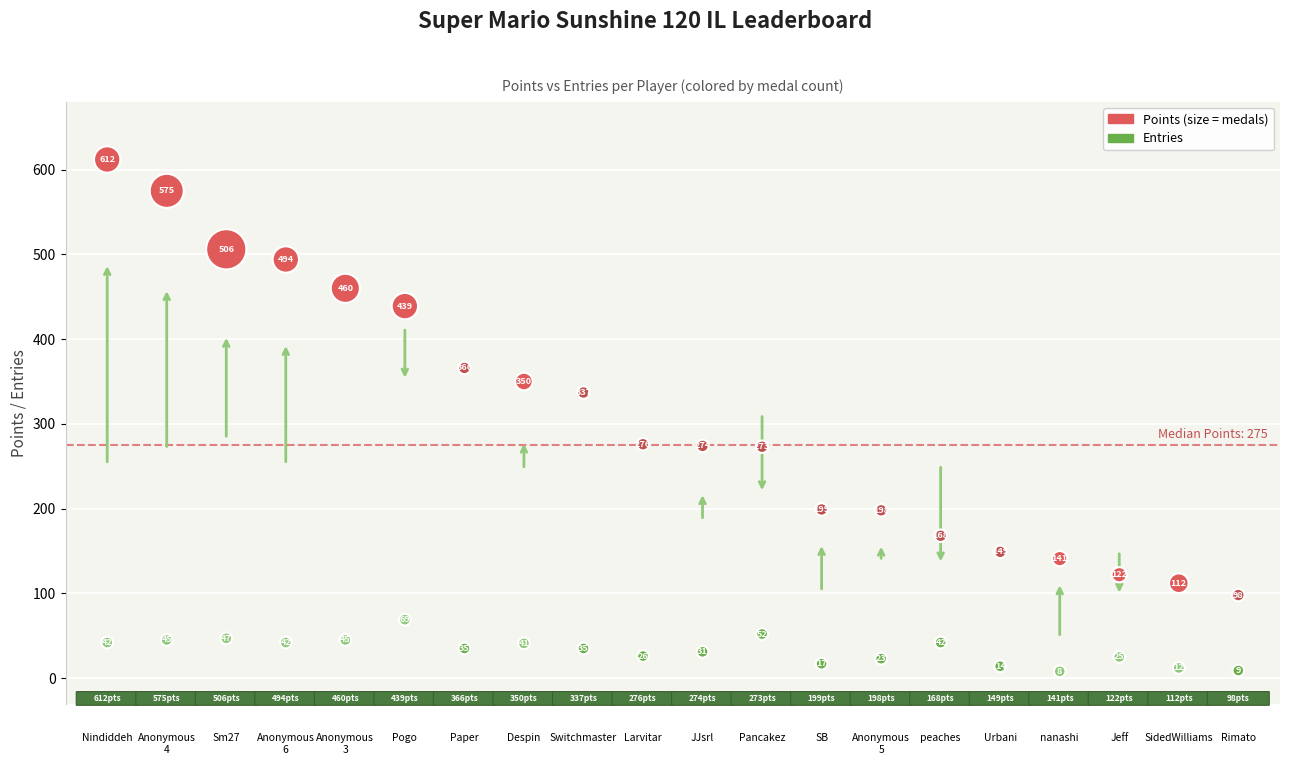

Across all data points, what is the range of Y values (max minus min)?

604